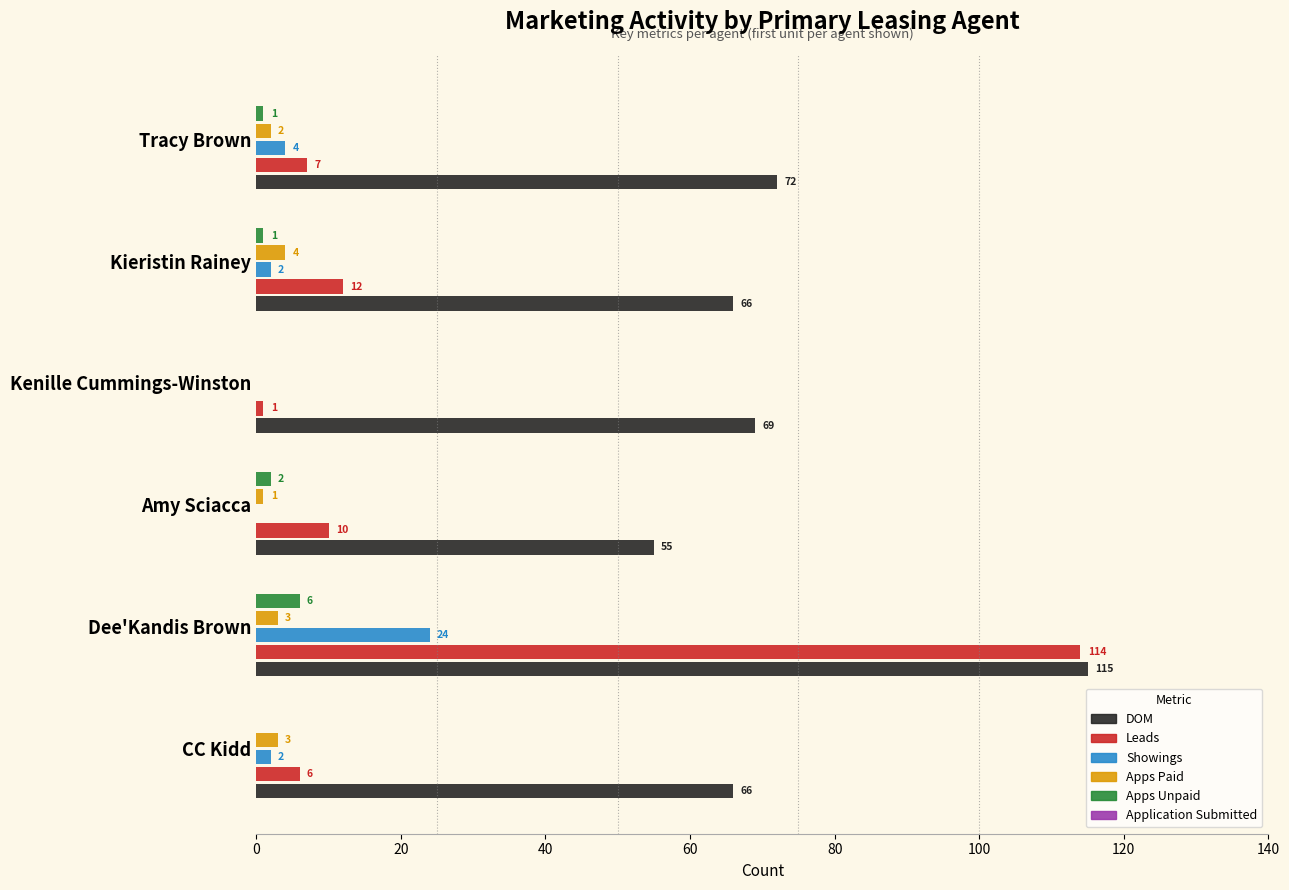

Count the number of categories in the chart.

6